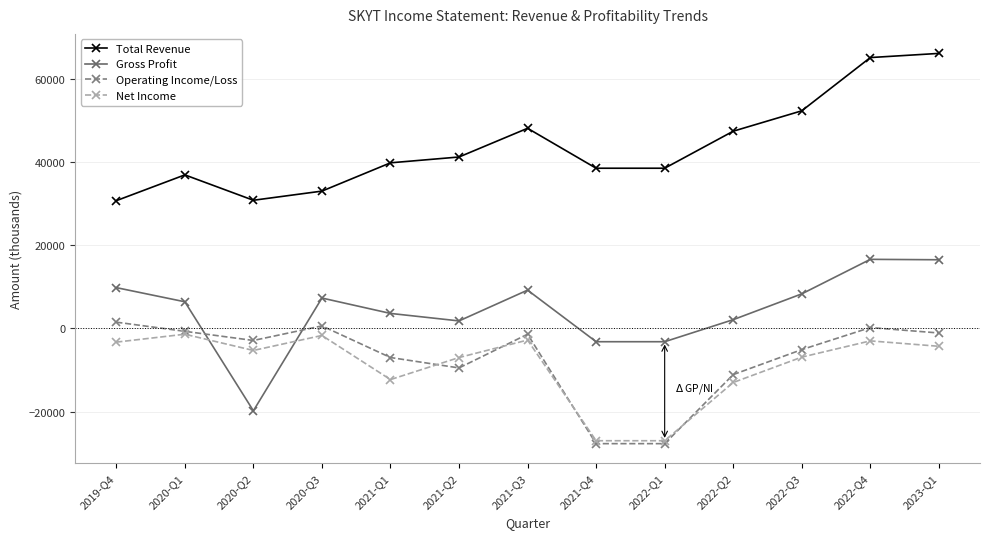

After their last crossing, which series has the higher values: Gross Profit or Net Income?

Gross Profit